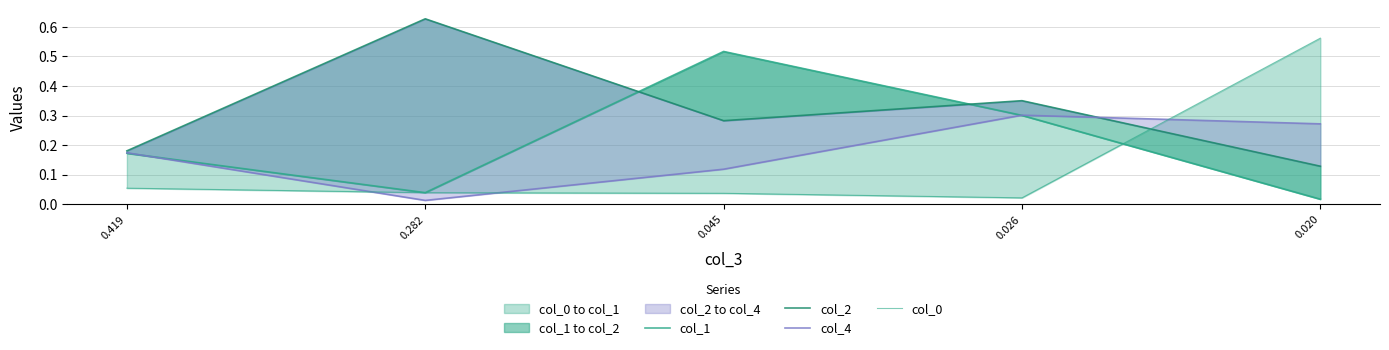

Where is the first local minimum for col_4?

0.282